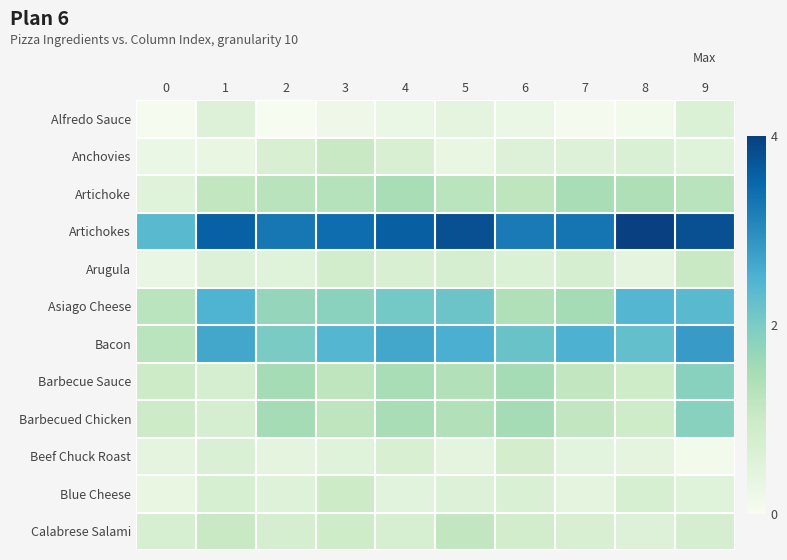

Which label corresponds to the smallest value in the chart?

2